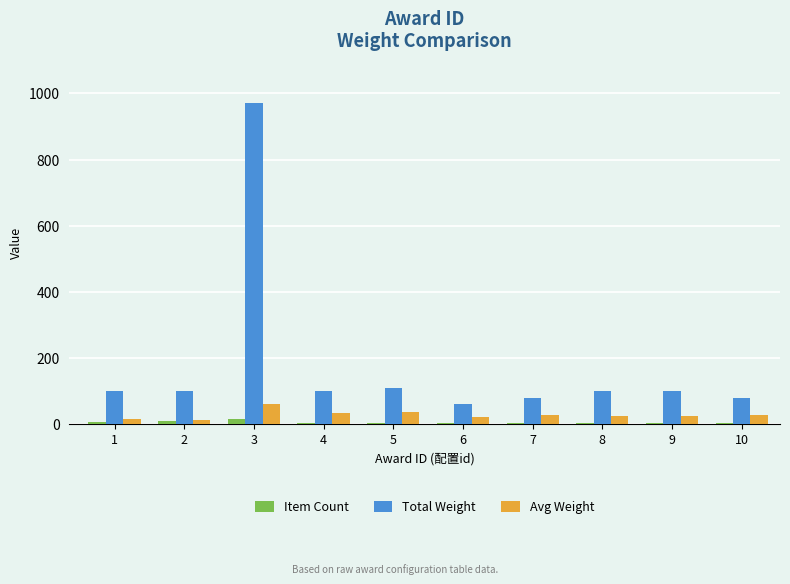

What is the total value across all series at 1?

121